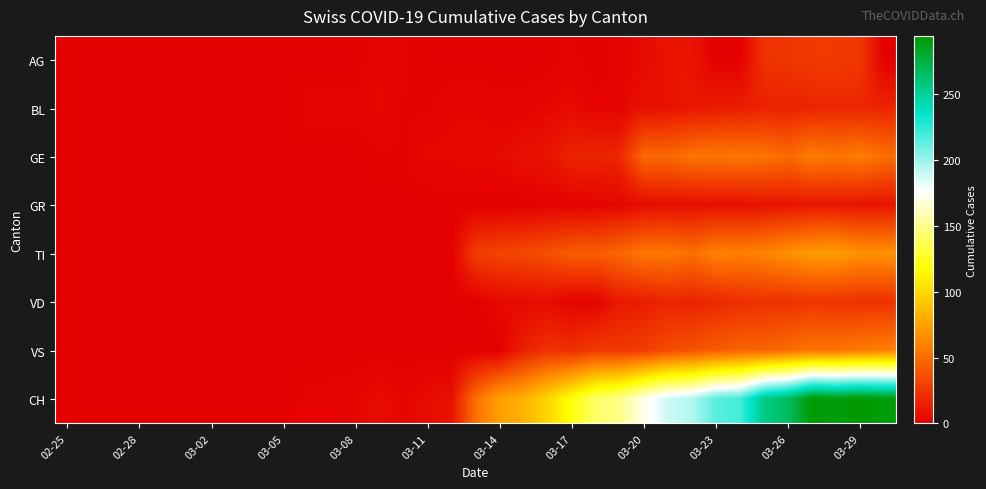

At which category is the sum across all series the highest?

31